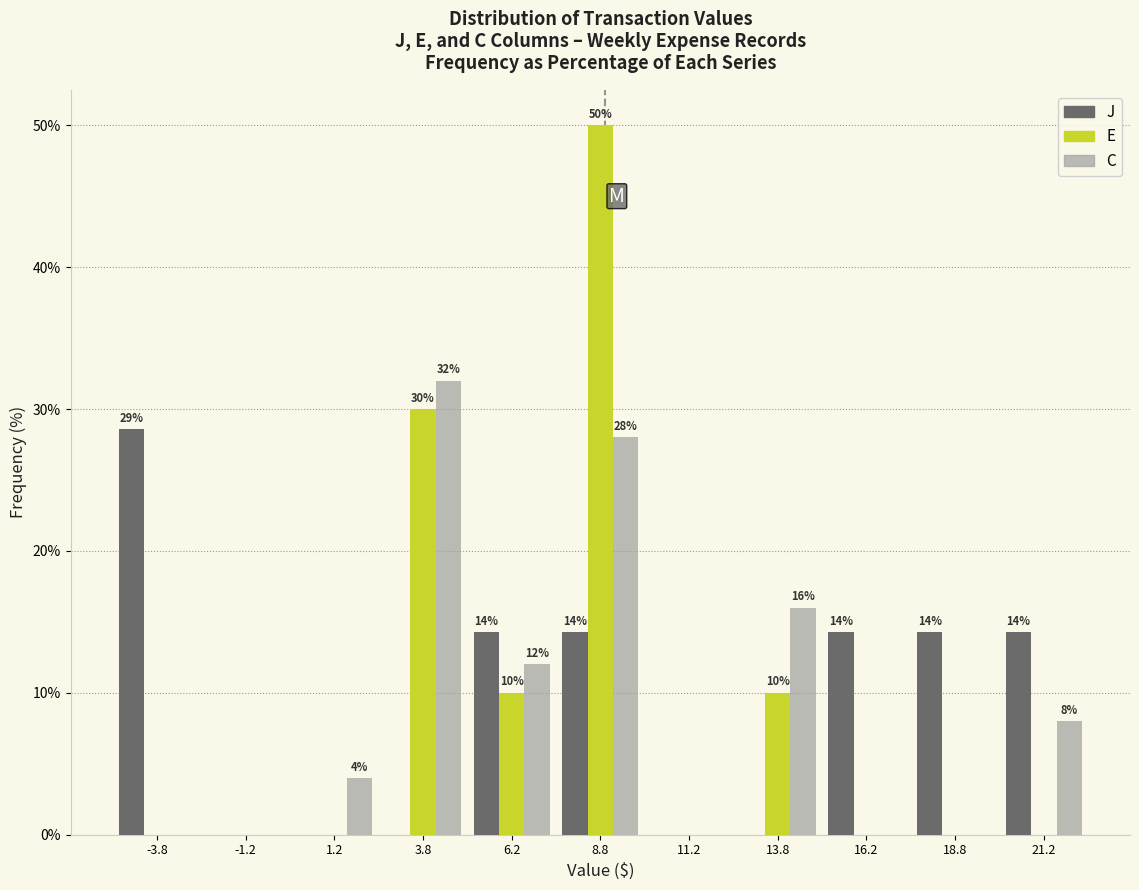

In the E series, which range on the x-axis has the tallest bar?

7.5 to 10.0